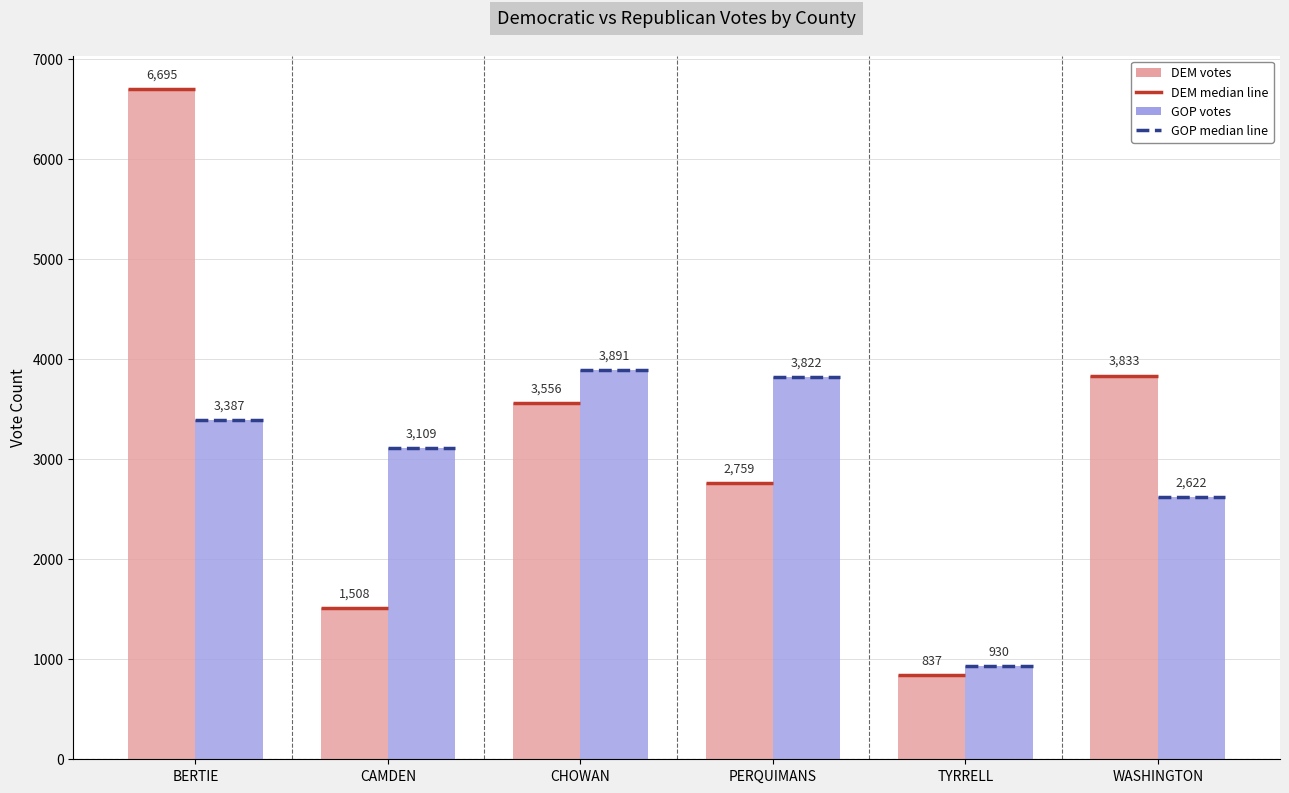

What is the spread (max minus min) of values at TYRRELL?

93